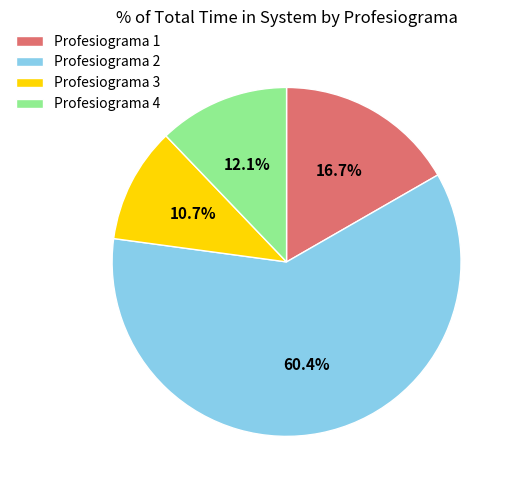

To the nearest percent, what is the average slice percentage?

25%